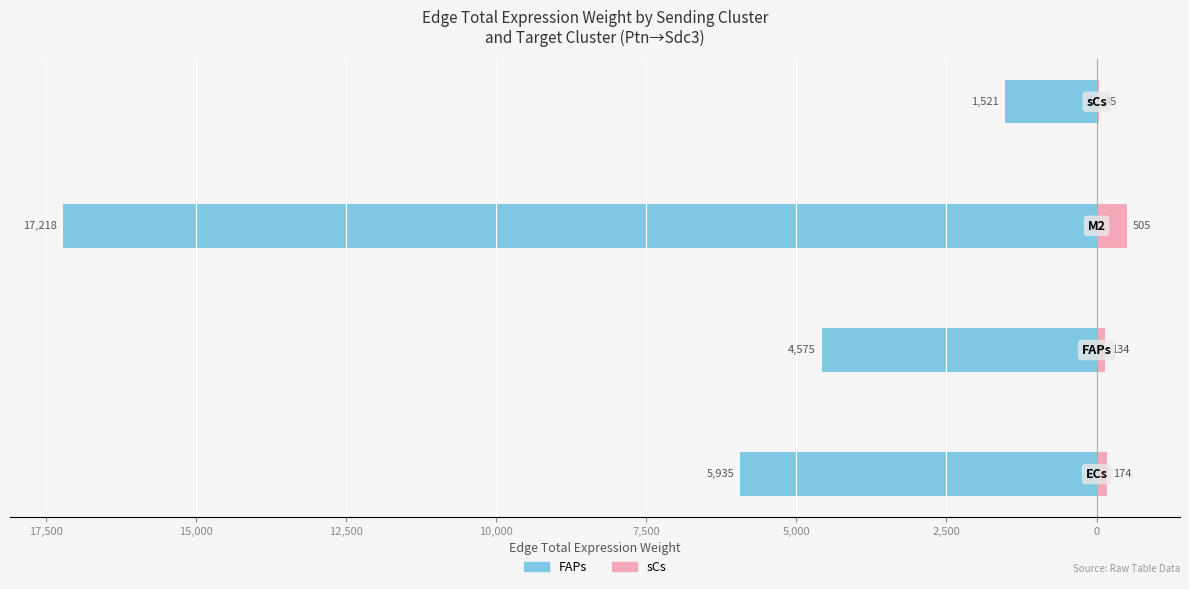

Is it true that FAPs equals -520.3 at 12,500?

False